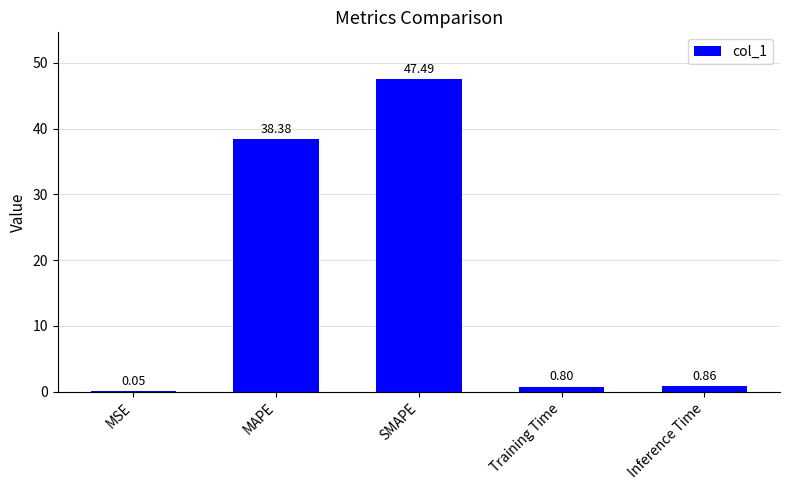

Which has a higher value, MSE or MAPE?

MAPE